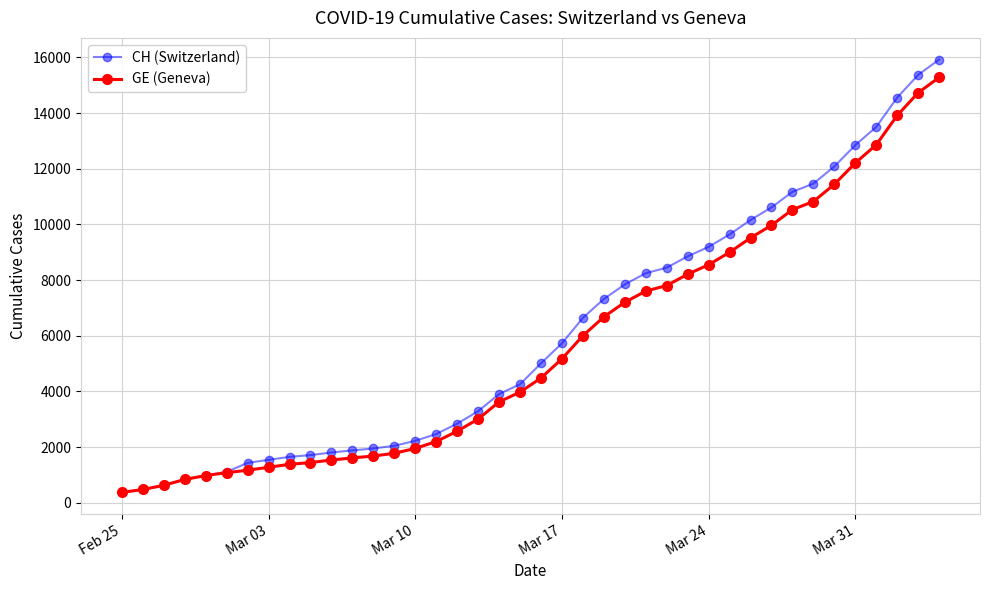

What is the maximum value shown in the chart?

15926